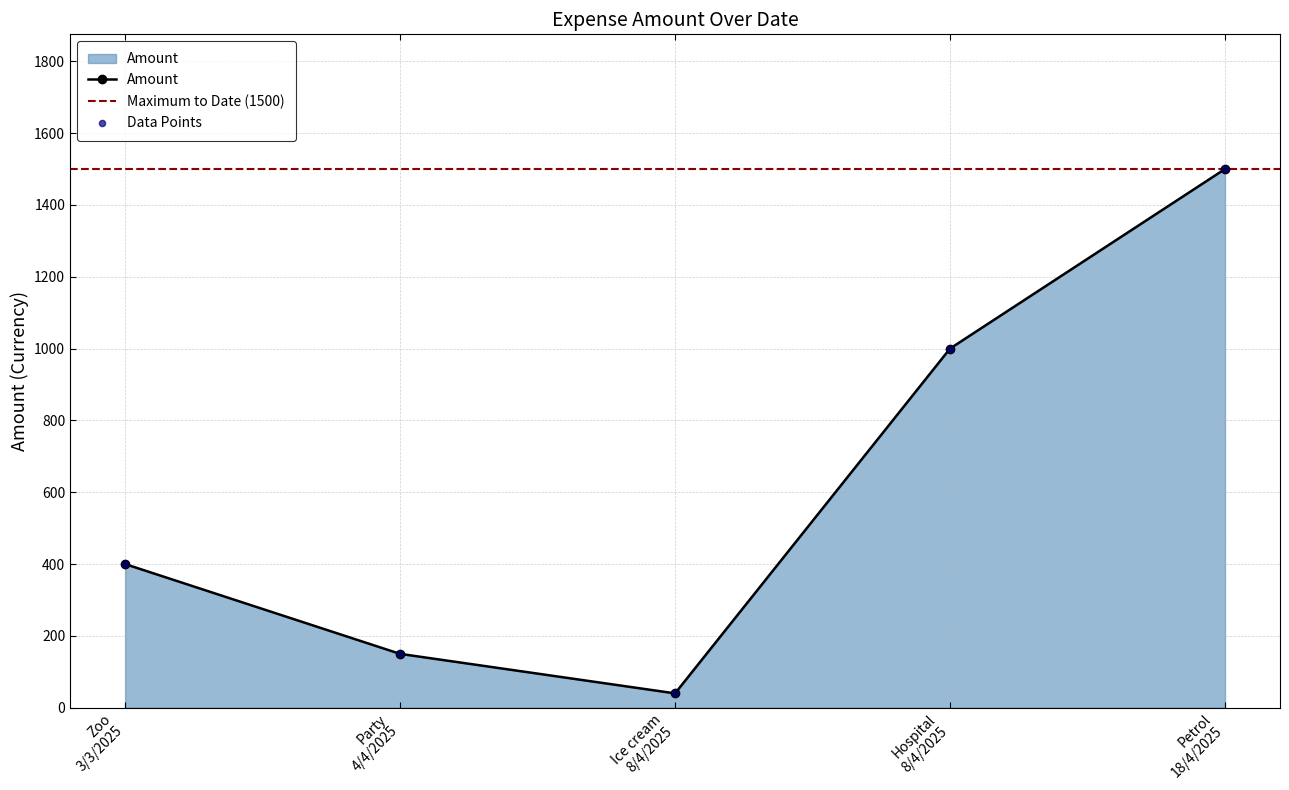

How many interior local valleys does the Amount series have?

1